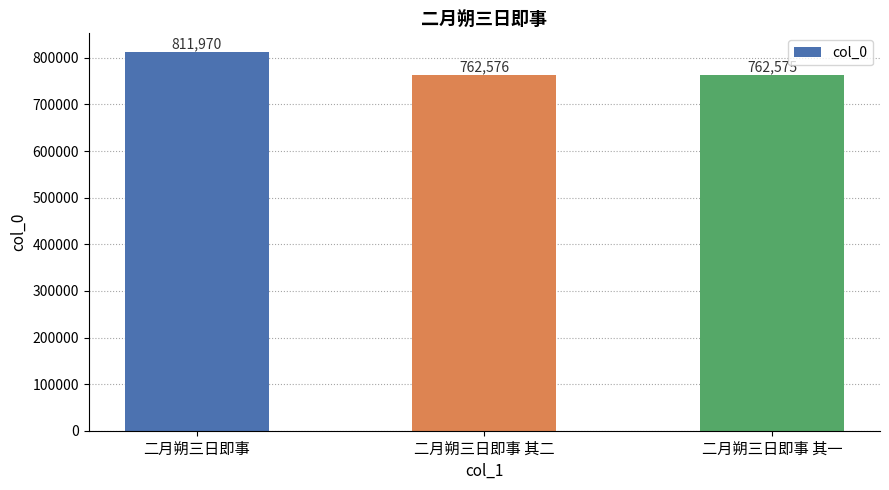

What is the difference between the maximum and second lowest values?

49394